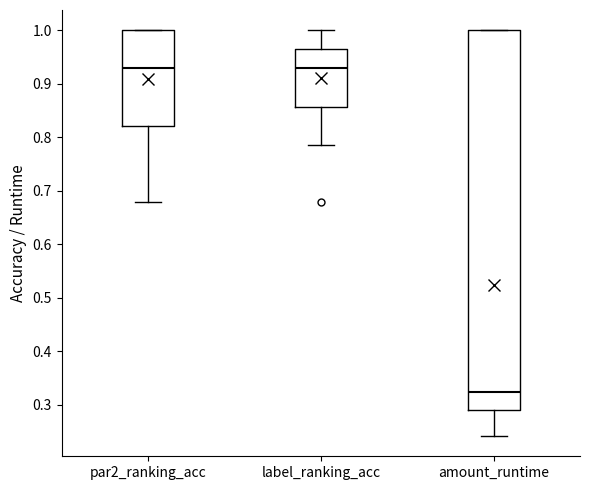

Comparing the boxes themselves (not the whiskers), which one is the tallest?

amount_runtime